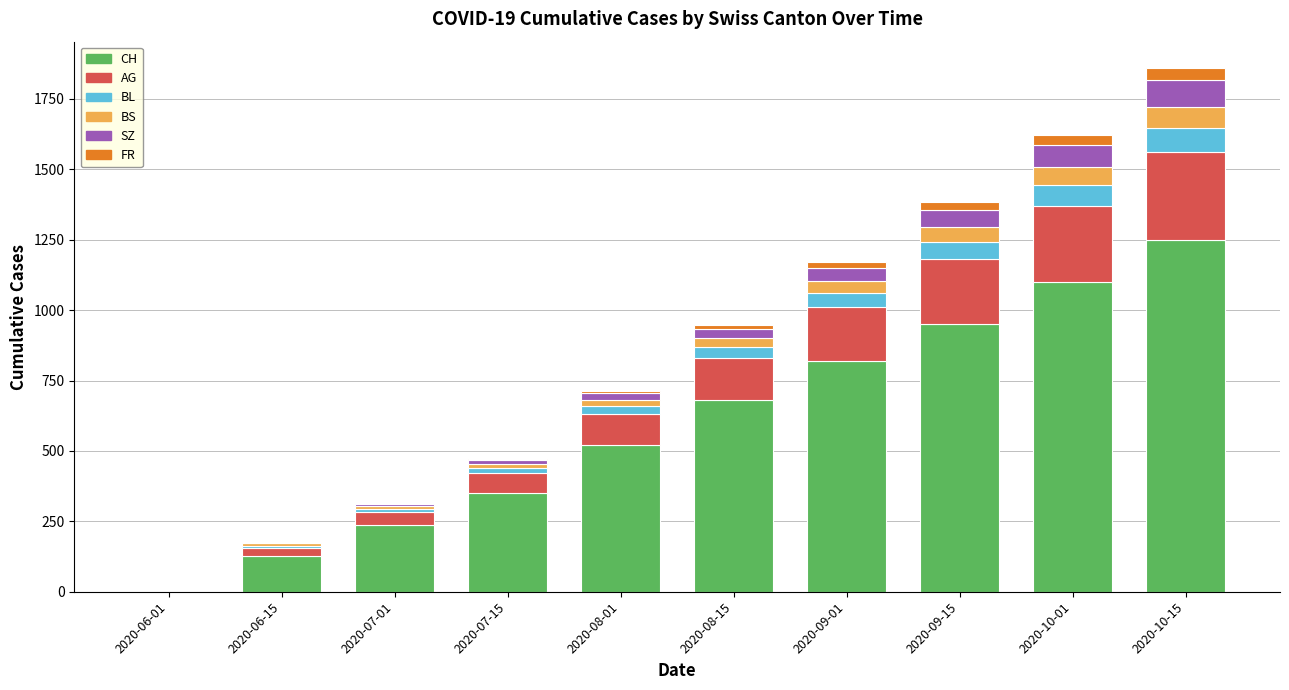

What is the sum of all CH values?

6034